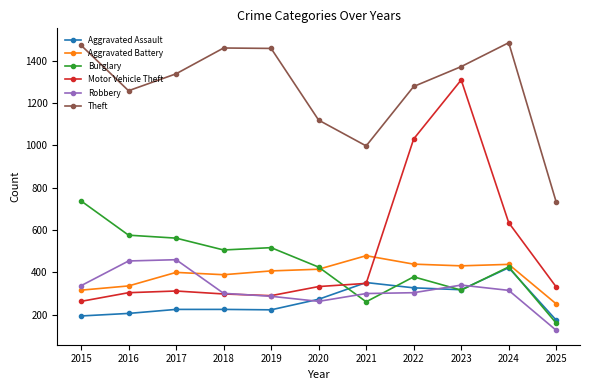

Rank the series by their maximum value, from lowest to highest.

Aggravated Assault, Robbery, Aggravated Battery, Burglary, Motor Vehicle Theft, Theft